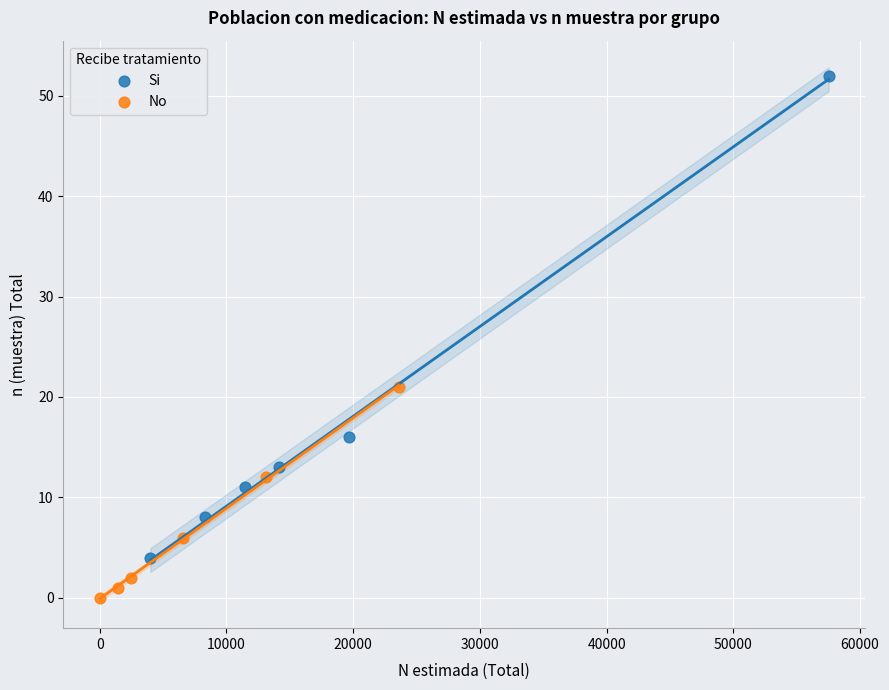

Which series reaches the maximum Y coordinate?

Si